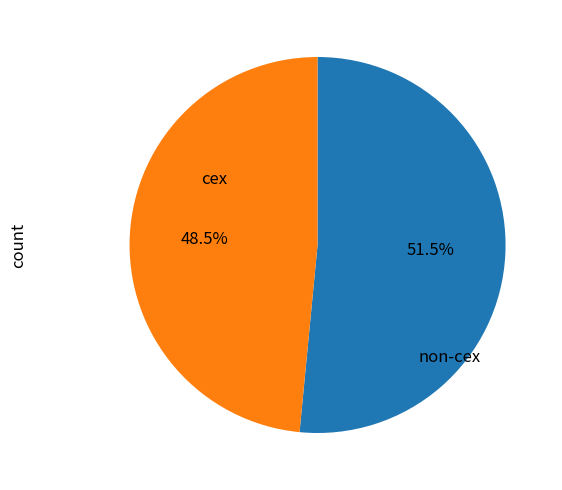

Is there any slice that represents more than half of the pie?

Yes